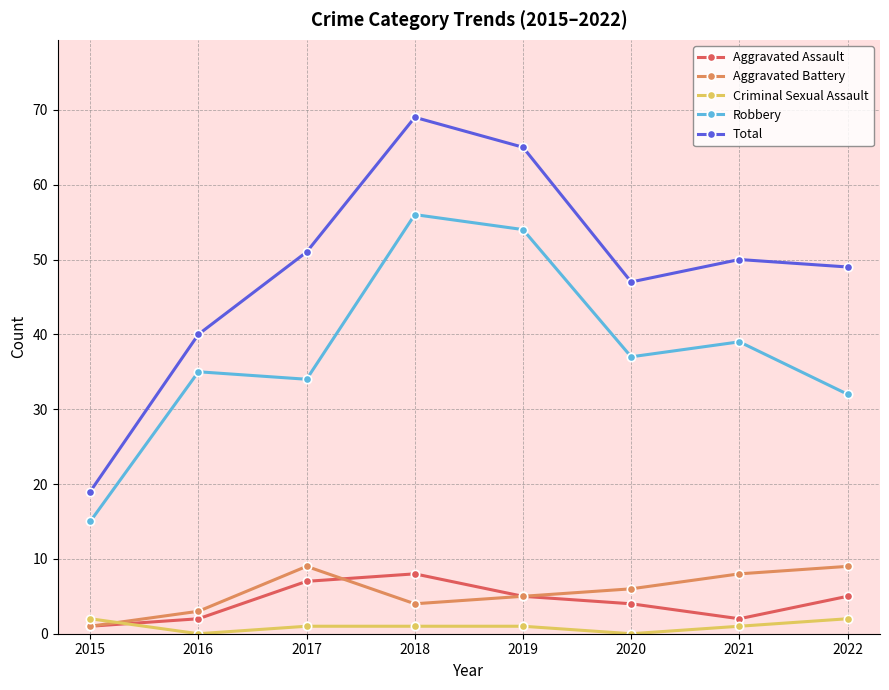

What are all the series names shown in the legend?

Aggravated Assault, Aggravated Battery, Criminal Sexual Assault, Robbery, Total